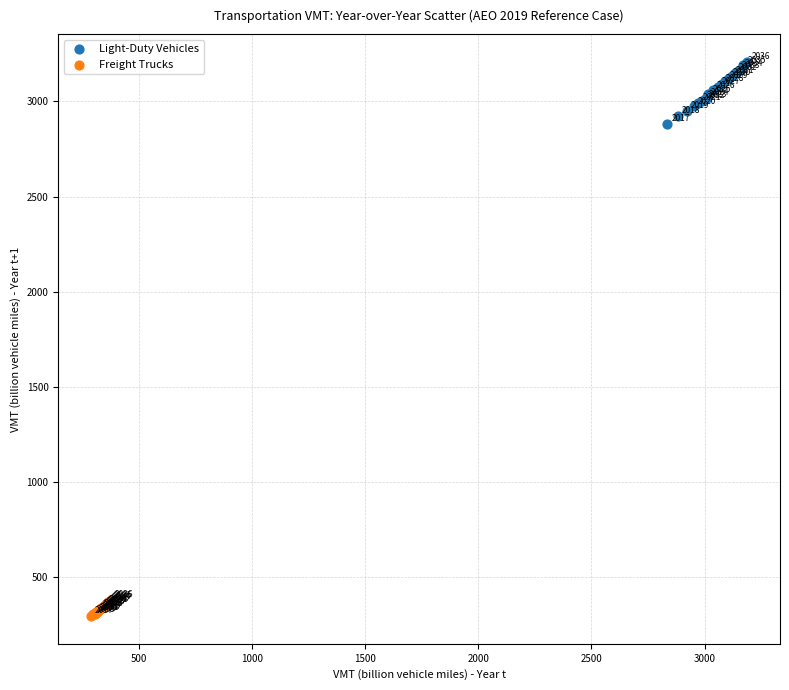

Which series reaches the maximum Y coordinate?

Light-Duty Vehicles